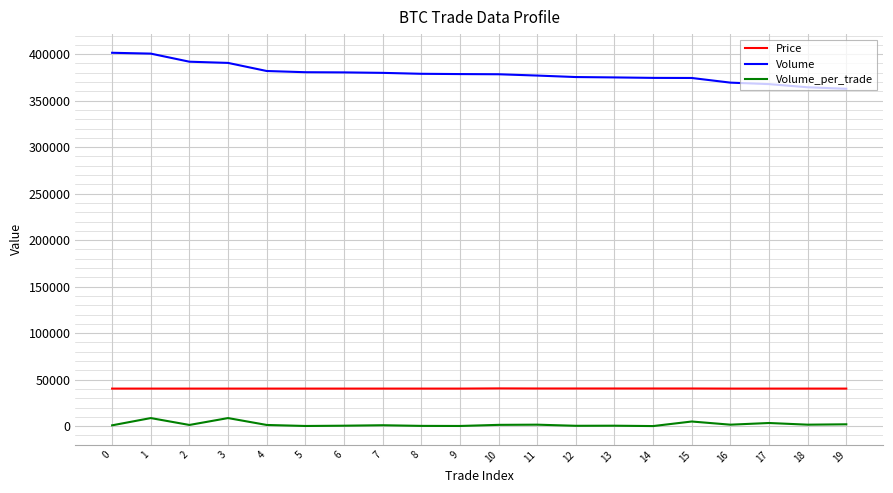

How many categories are shown in the chart?

20